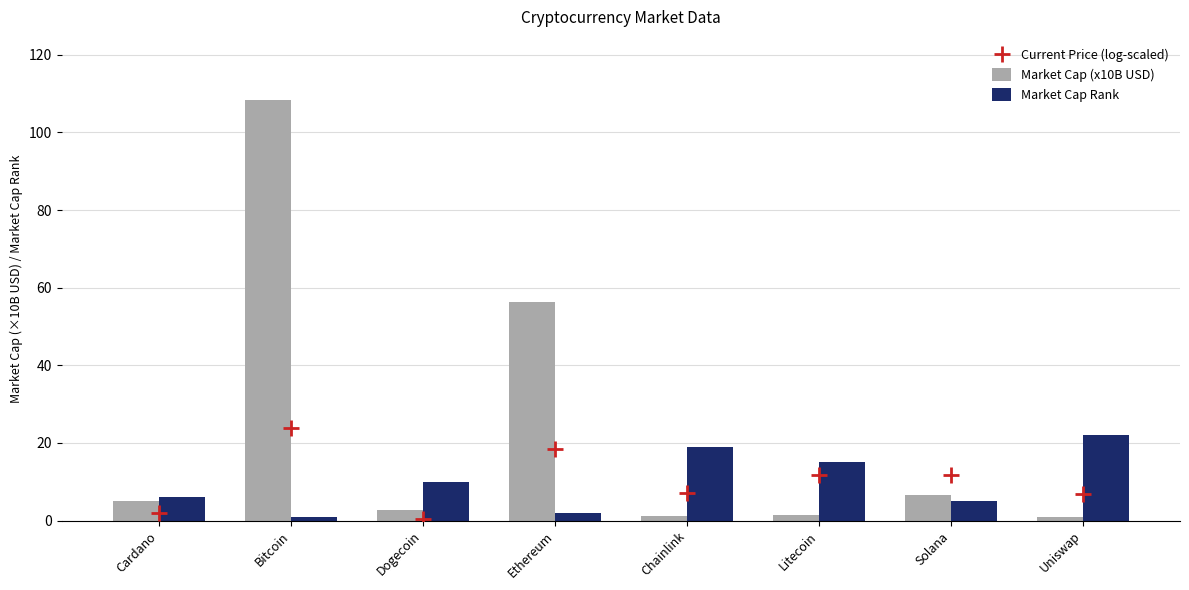

At which category is the sum across all series the highest?

Bitcoin